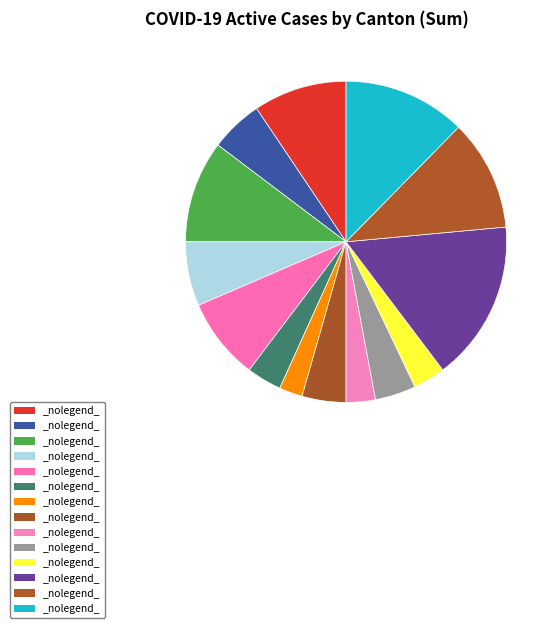

How many segments does this pie chart have?

14